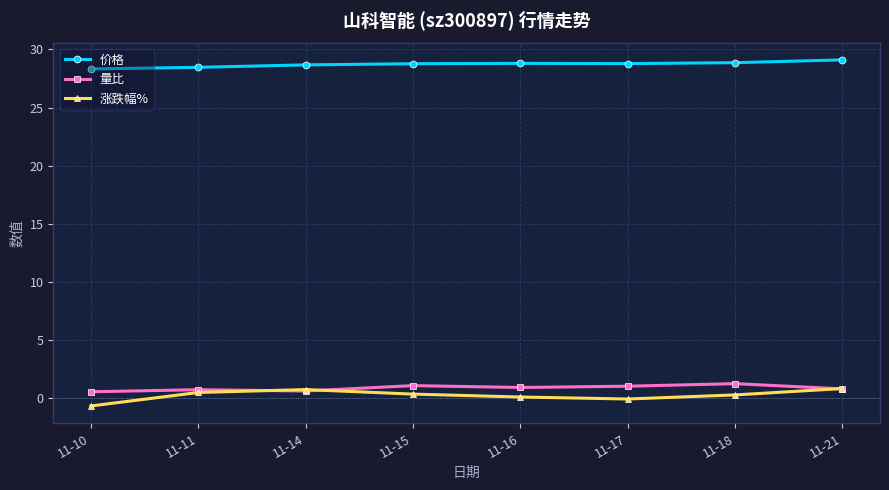

What is the minimum value for 价格?

28.3